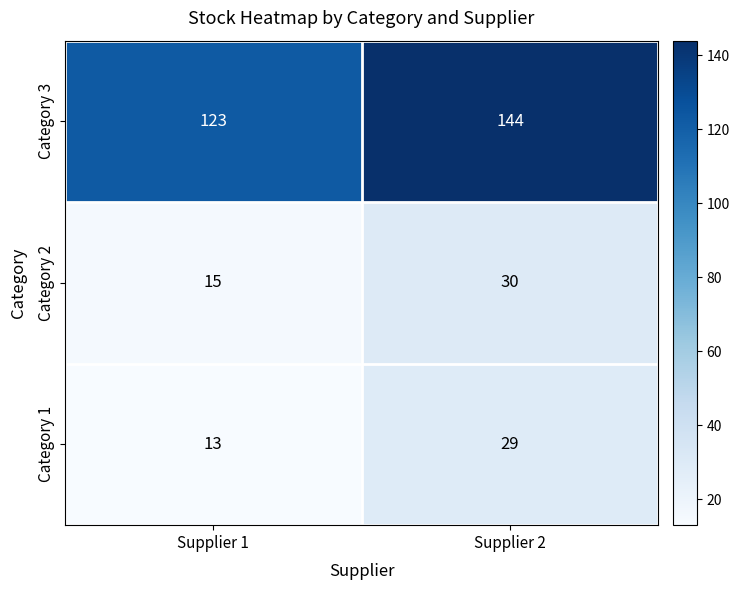

What is the difference between the highest and lowest values at Supplier 1?

110